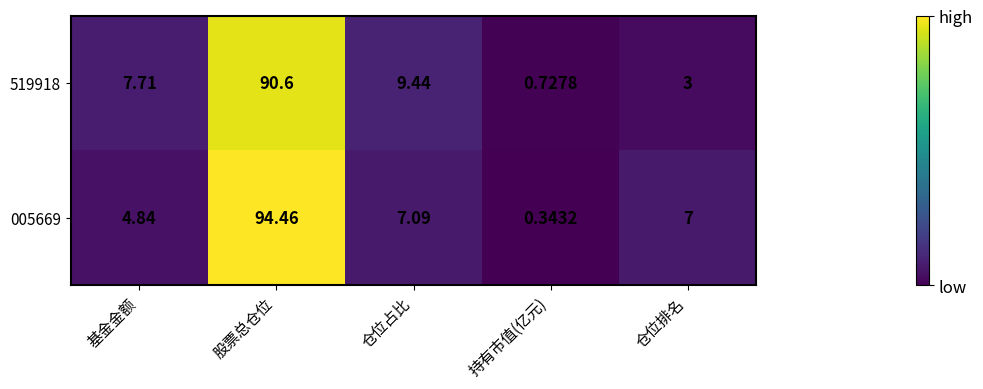

At which label is 519918 closest to 45?

仓位占比